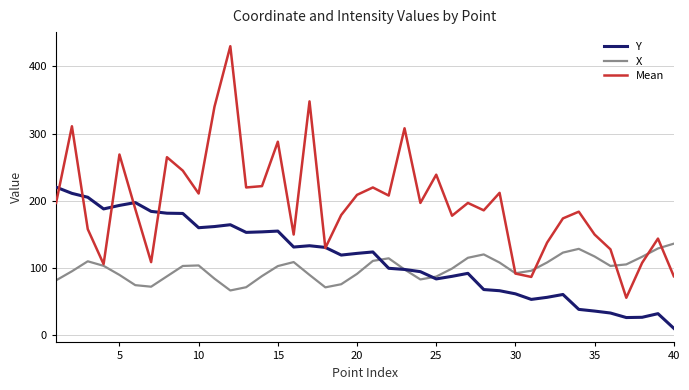

Which series has the widest spread of values?

Mean